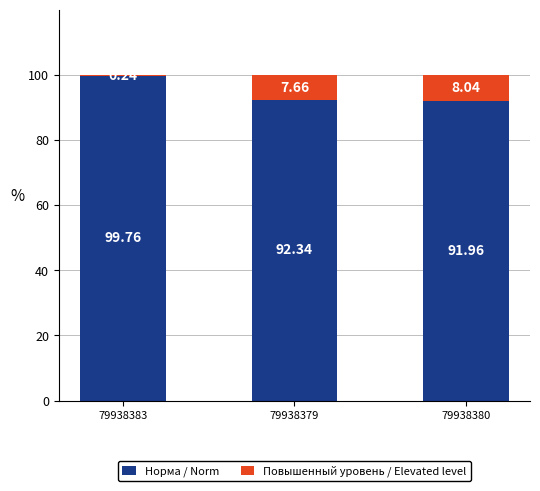

What is the sum of all Норма / Norm values?

284.1